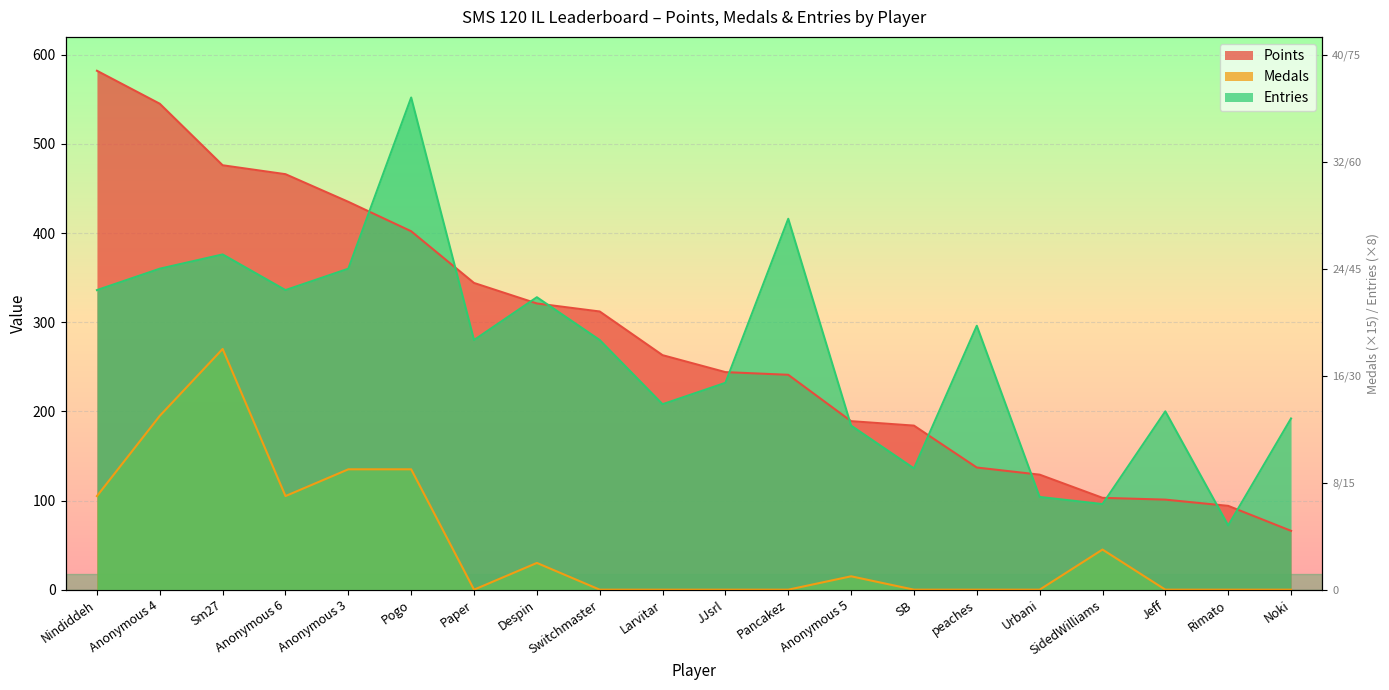

Reading left to right, list all the values displayed in this chart.

Points: 582	545	476	466	435	402	344	321	312	263	244	241	189	184	137	129	103	101	94	66
Medals: 105	195	270	105	135	135	0	30	0	0	0	0	15	0	0	0	45	0	0	0
Entries: 336	360	376	336	360	552	280	328	280	208	232	416	184	136	296	104	96	200	72	192